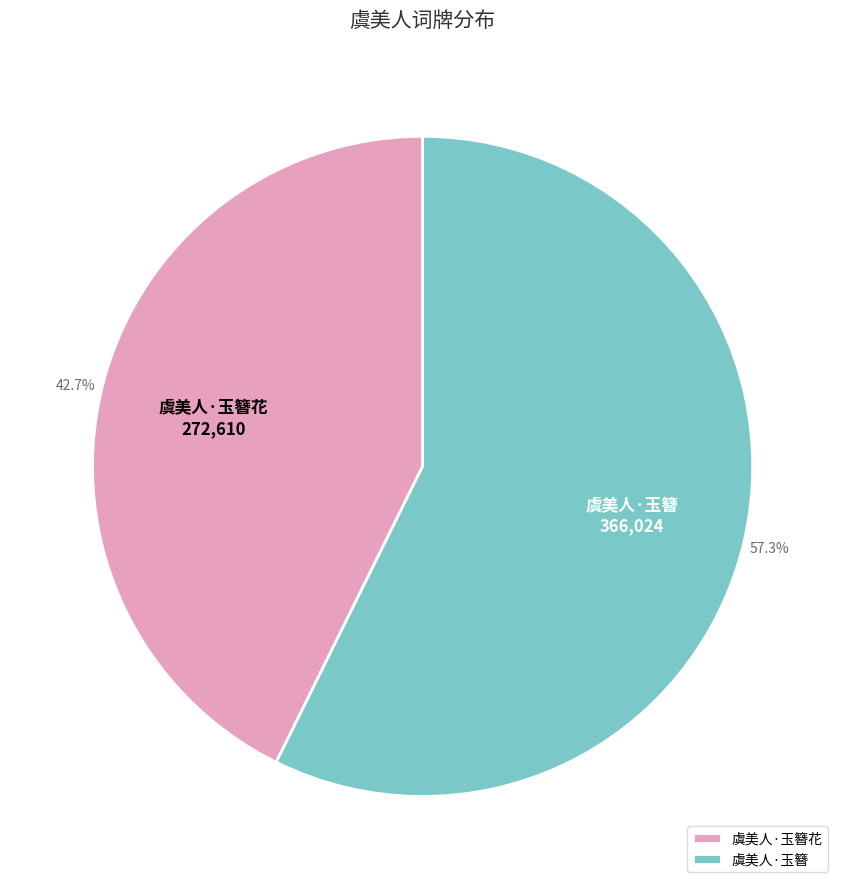

Which category has the smallest portion of the pie?

虞美人·玉簪花